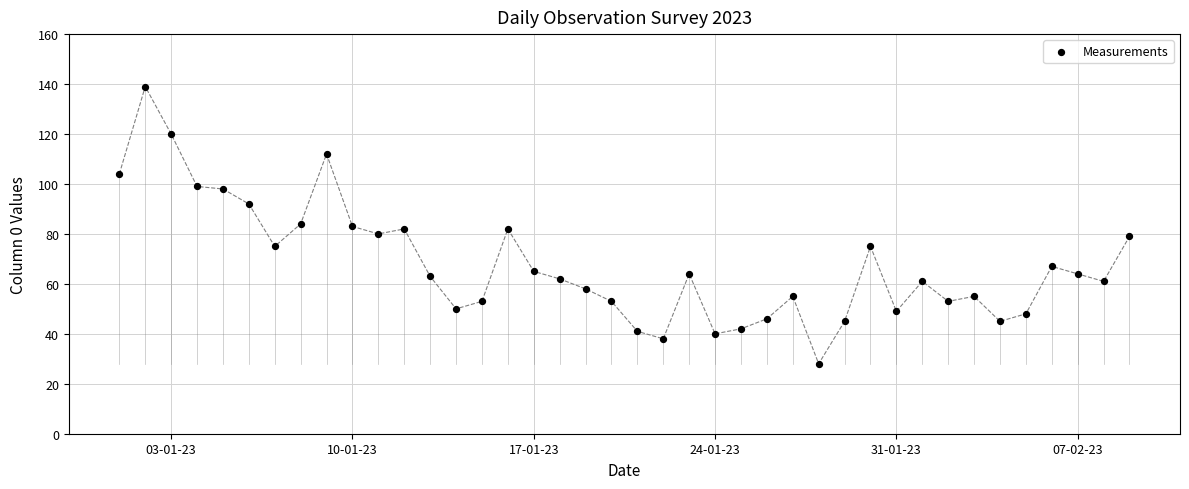

What is the range of Y values (max minus min)?

111